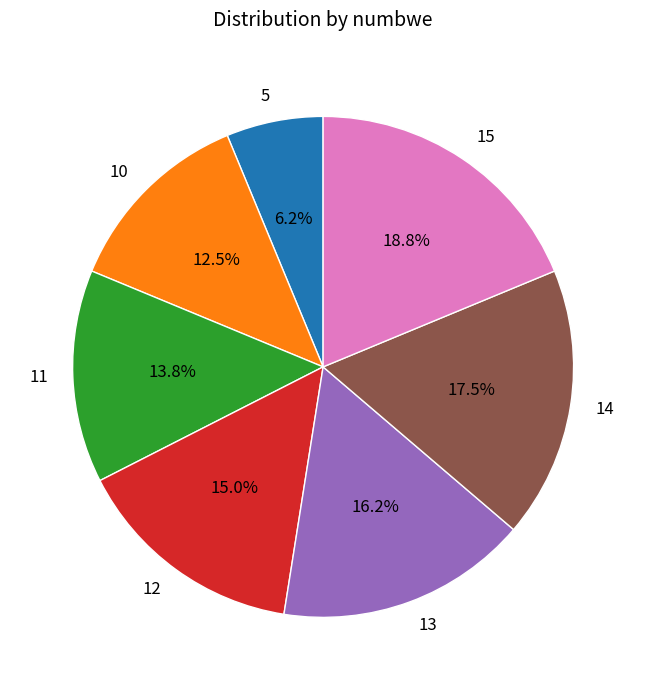

Count the number of slices in the pie.

7